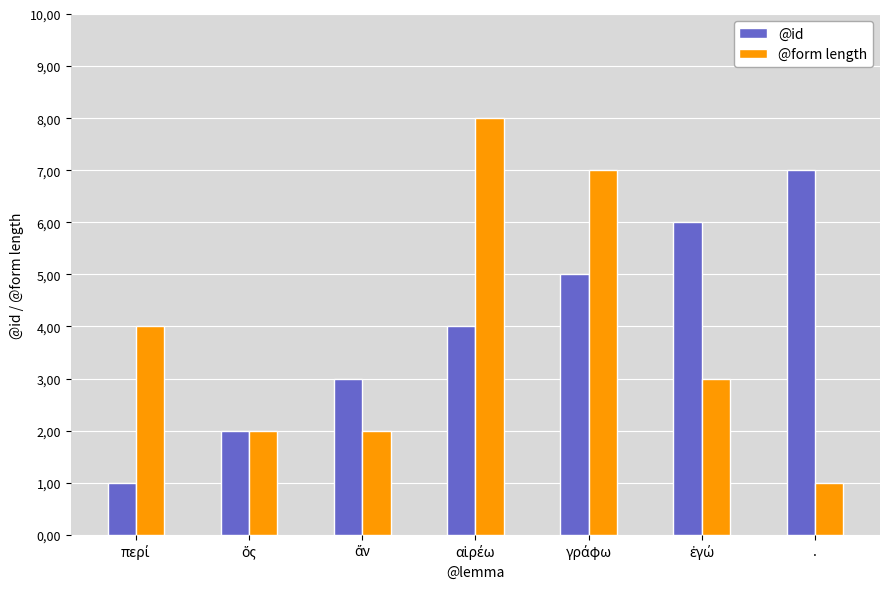

Does the chart contain any negative values?

No